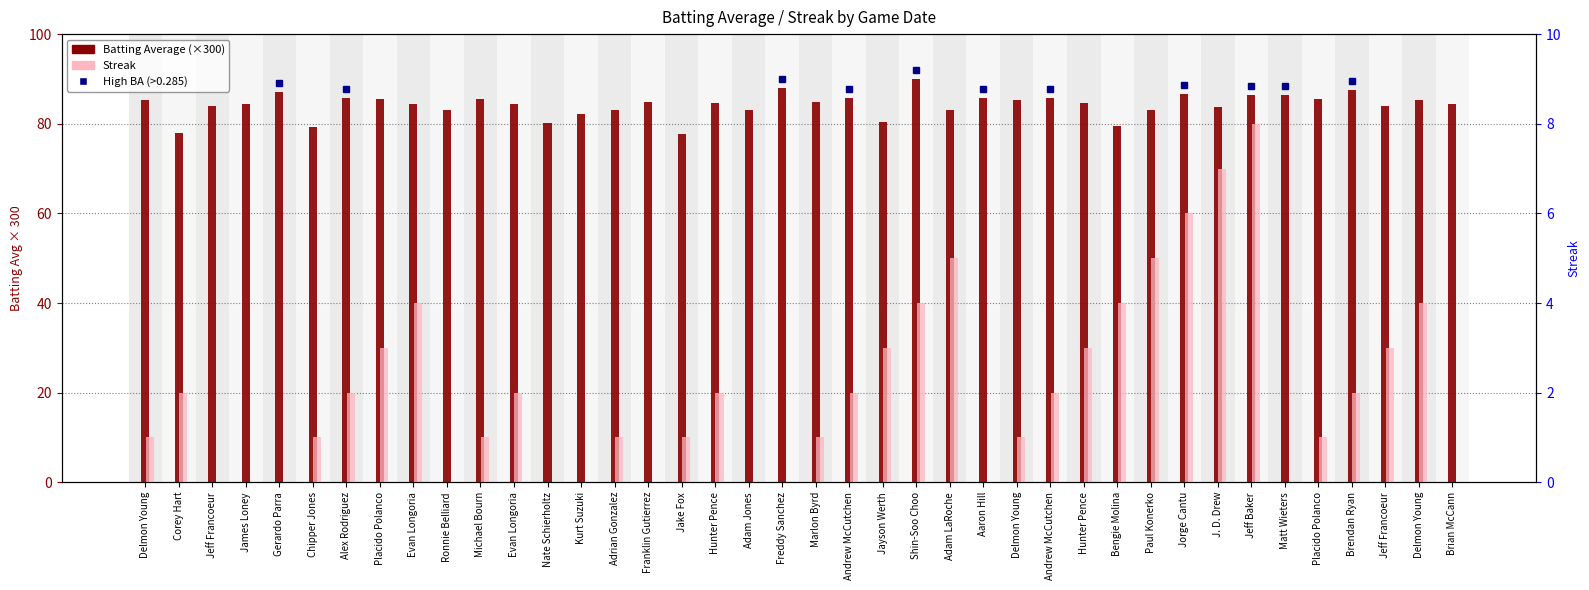

How many values in the Streak series are below 2?

20